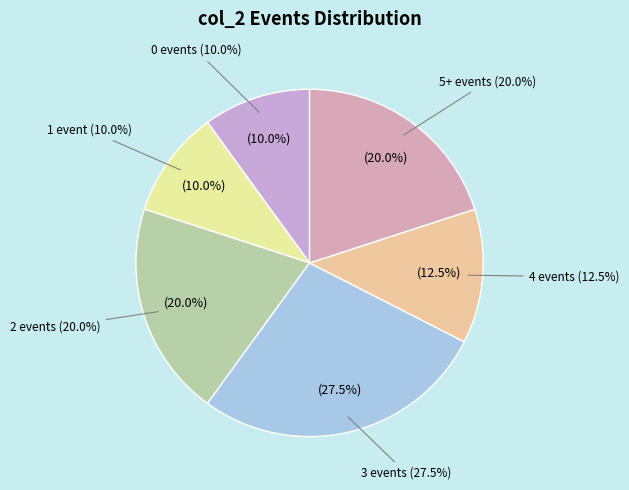

Is 15 the majority of the pie?

No